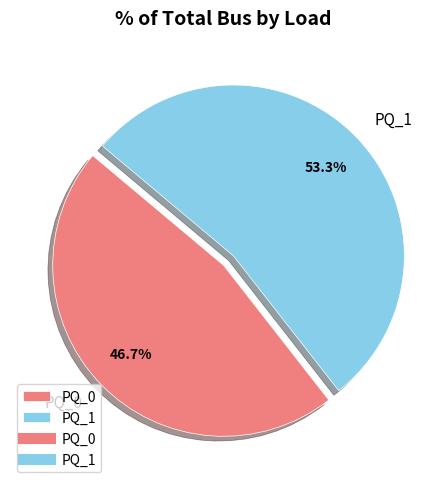

Which category has the smallest portion of the pie?

PQ_0